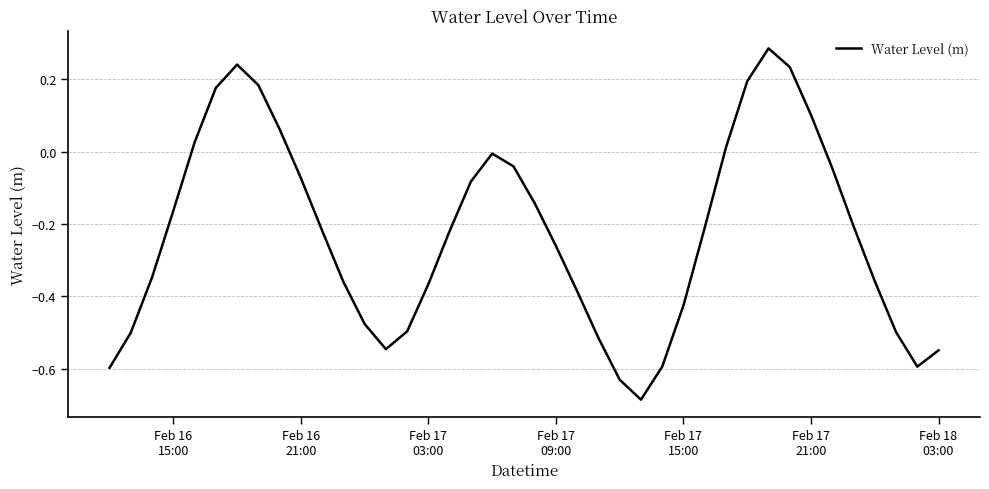

How many points are higher than both their immediate neighbors (excluding endpoints)?

3